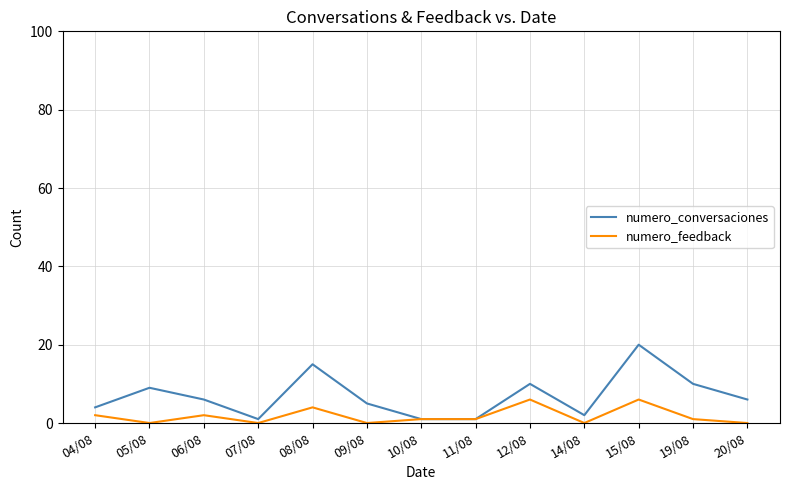

What is the difference between the numero_feedback values at 04/08 and 07/08?

2